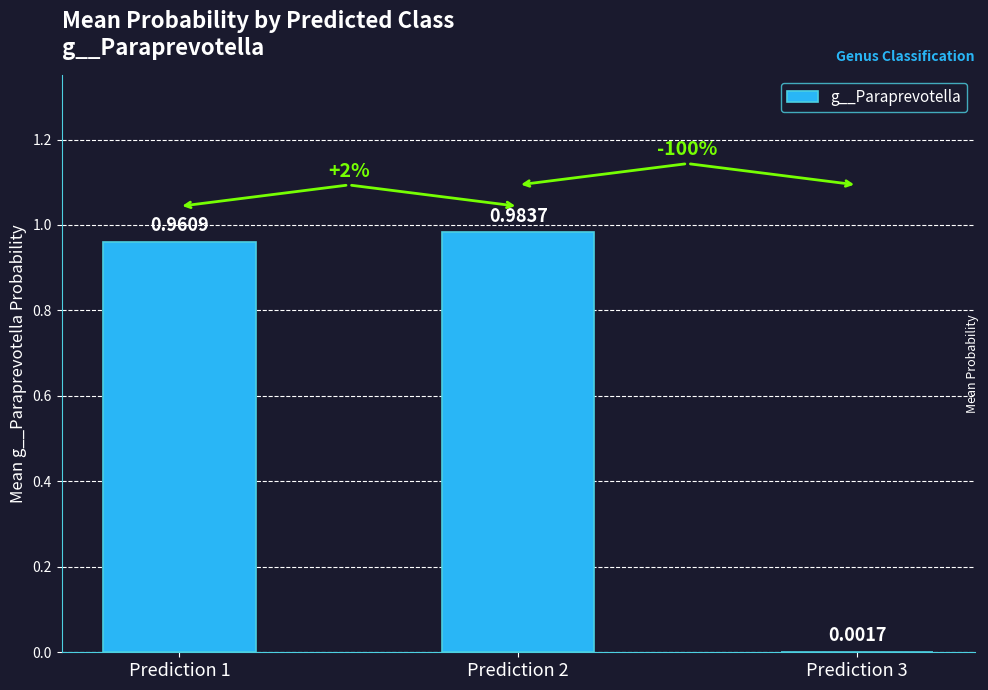

Between Prediction 2 and Prediction 3, which is larger?

Prediction 2